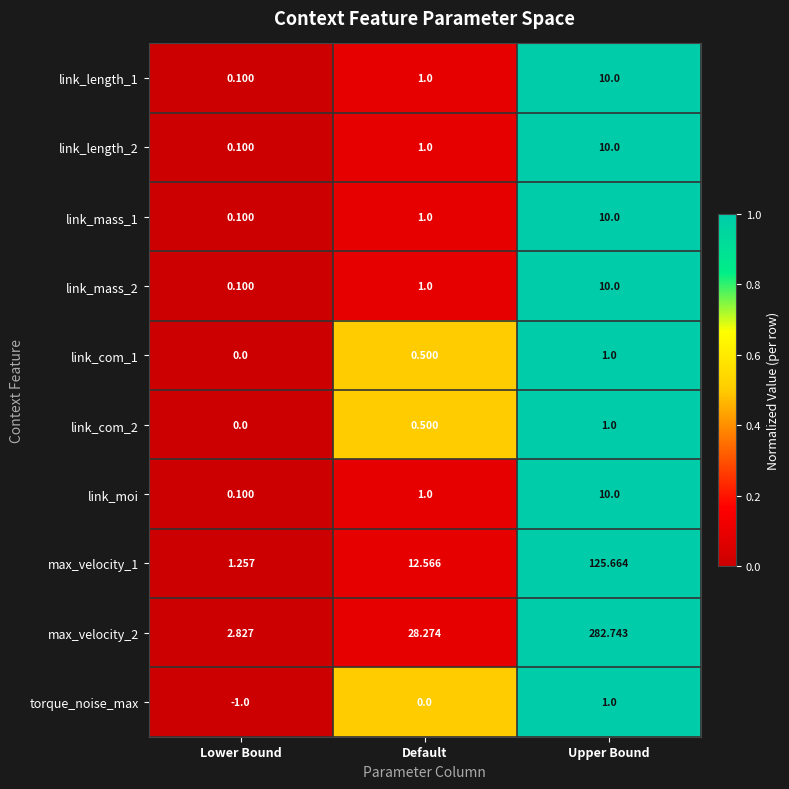

At which label does link_com_2 reach its peak?

Upper Bound